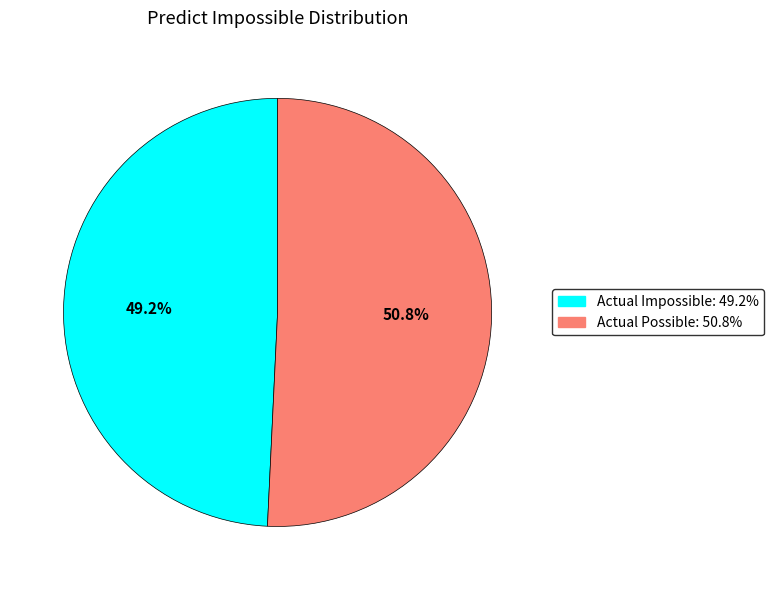

How many slices are in this pie chart?

2